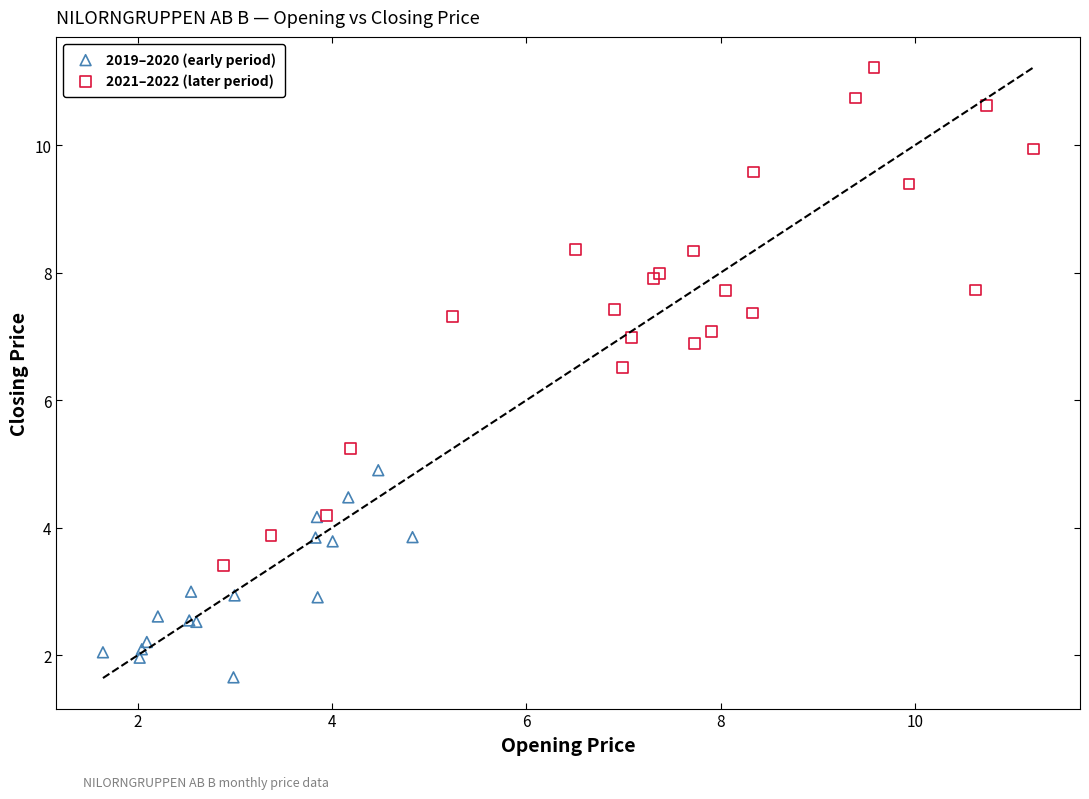

Which series reaches the minimum Y coordinate?

2019–2020 (early period)